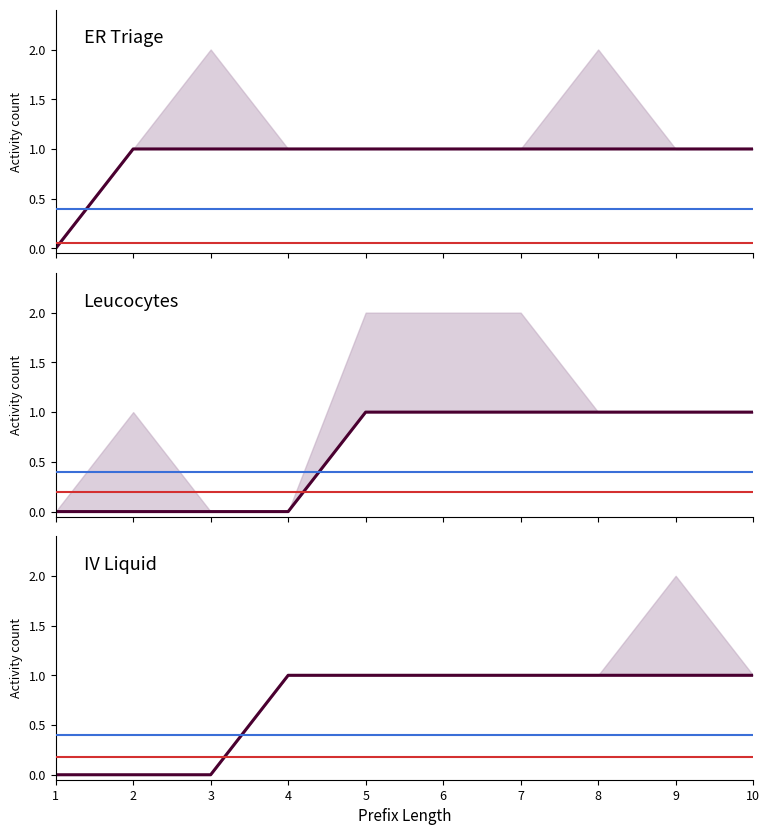

At which category does the chart reach its minimum across all series?

1